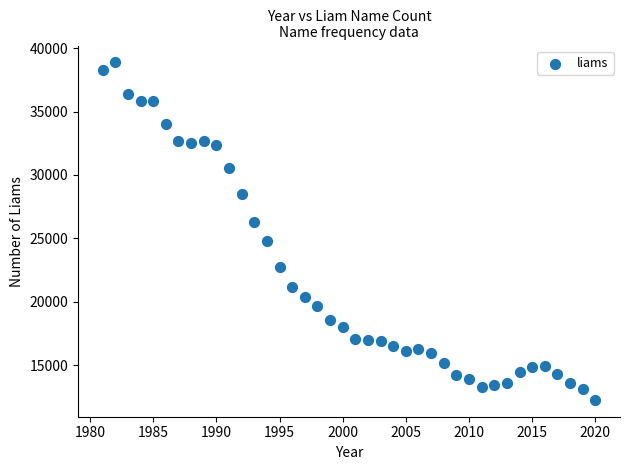

What is the range of X values (max minus min)?

39